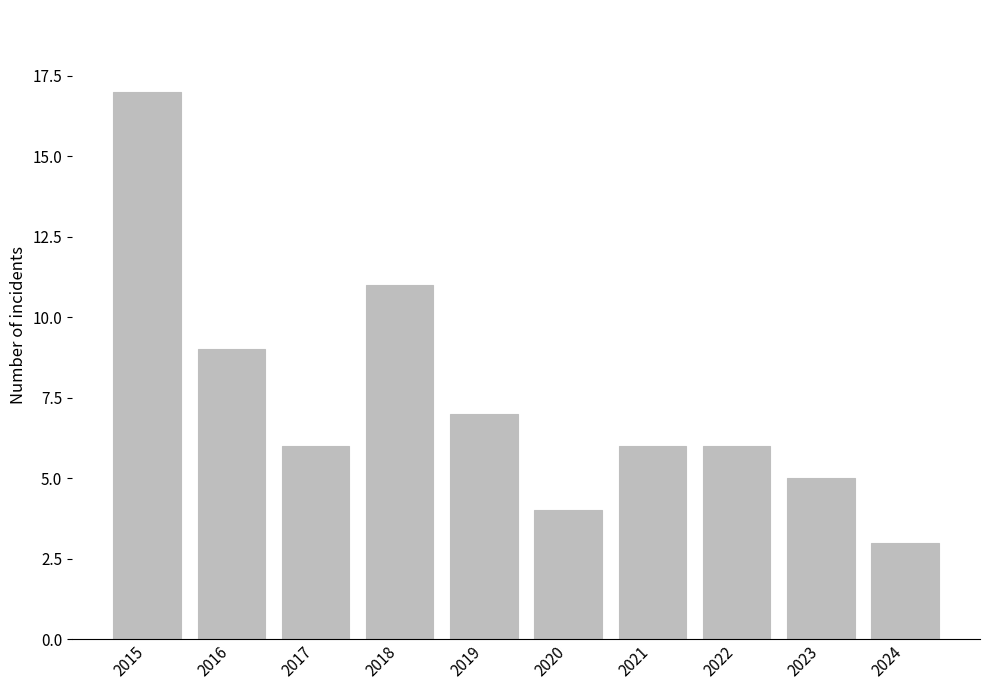

The value at 2021 is 6. True or false?

True